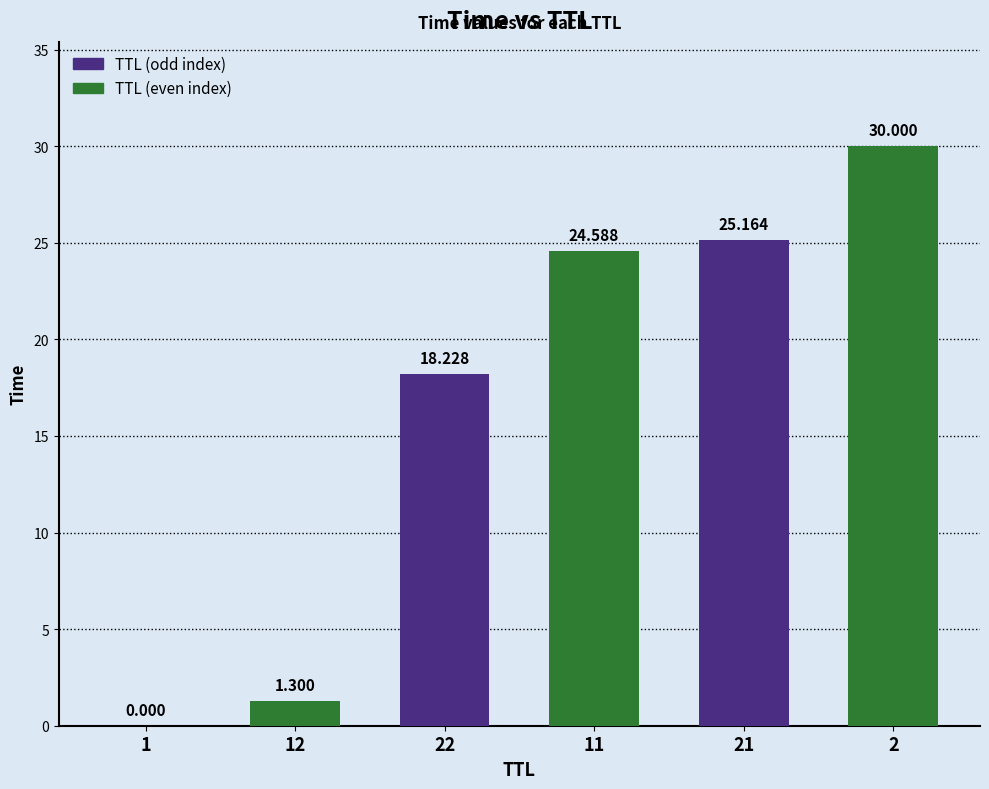

Rank the categories by value from lowest to highest.

1, 12, 22, 11, 21, 2